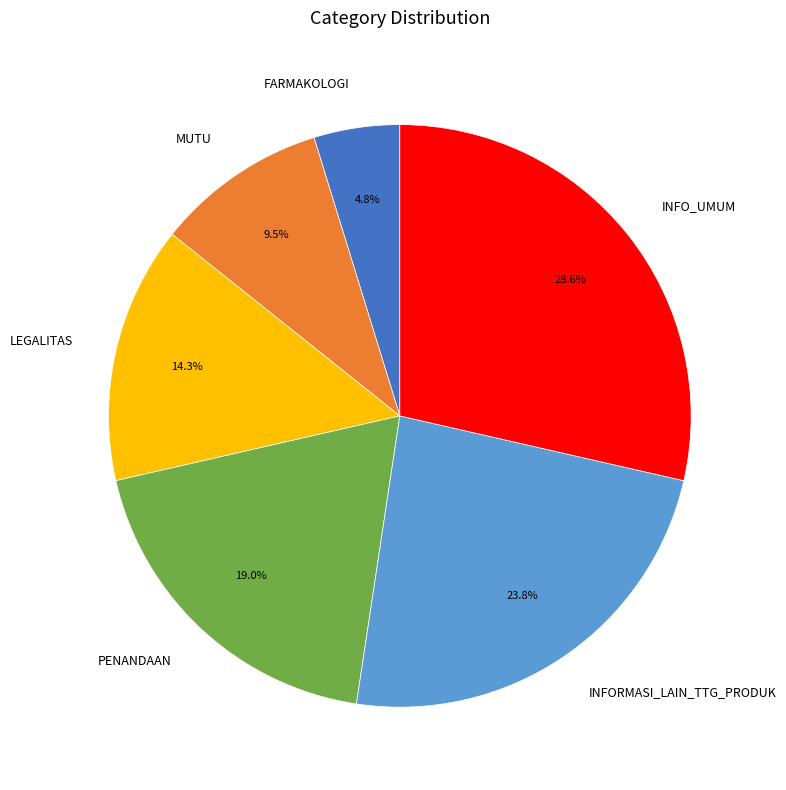

What percentage is the INFORMASI_LAIN_TTG_PRODUK slice, to the nearest percent?

24%